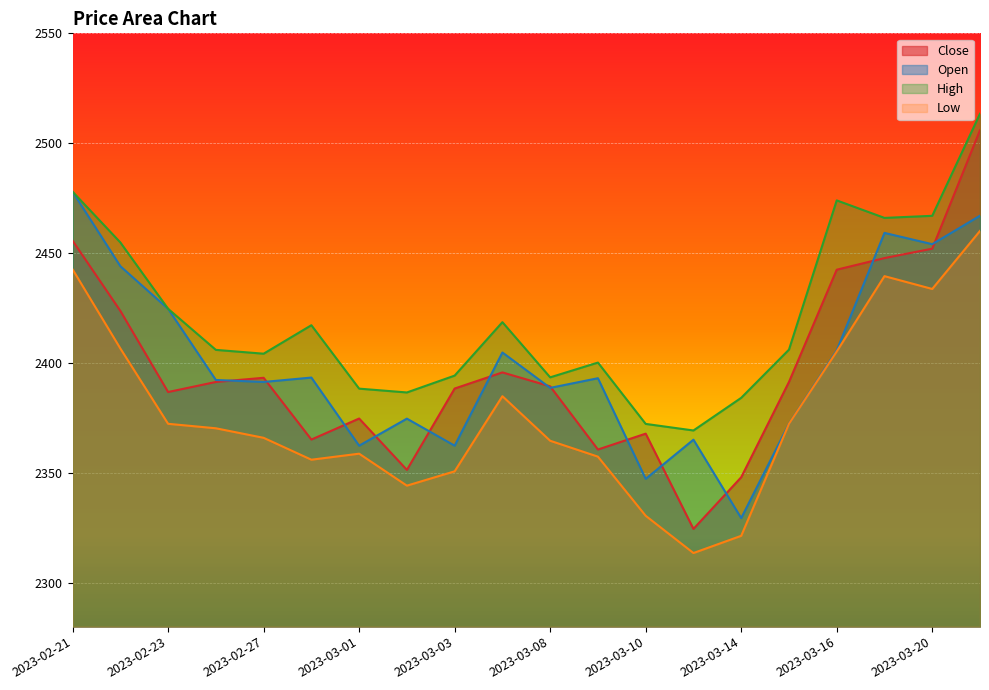

What is the approximate value of Close at 2023-03-03?

2388.4